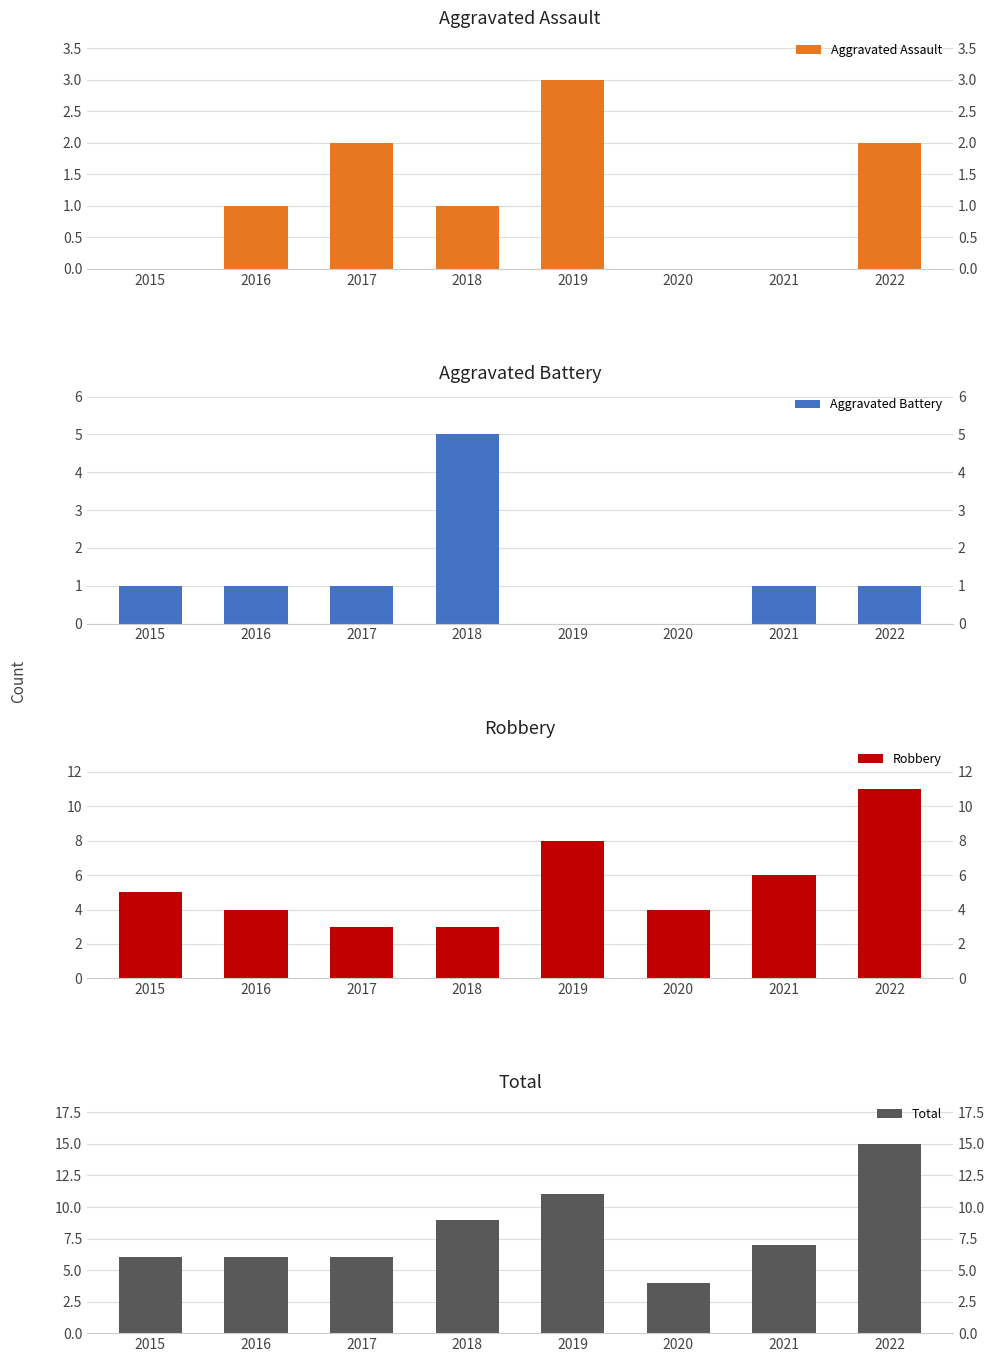

What are all the series names shown in the legend?

Aggravated Assault, Aggravated Battery, Robbery, Total